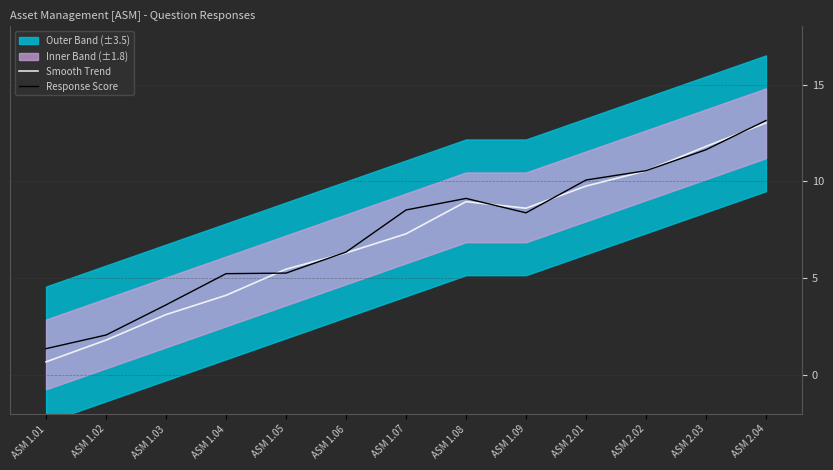

Is it true that Smooth Trend equals 9.0 at ASM 1.08?

True